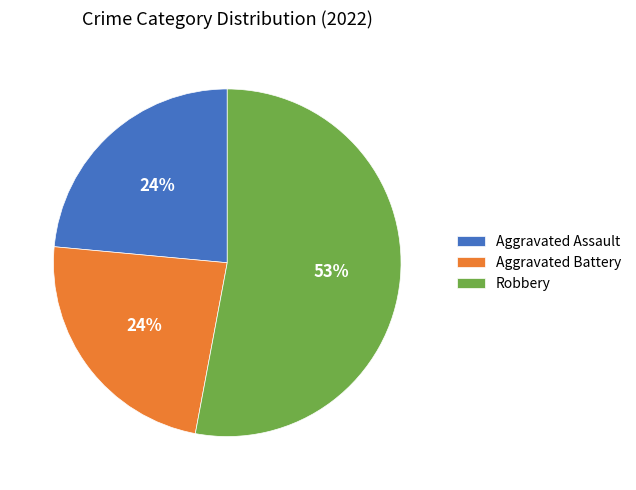

To the nearest percent, what percentage of the pie is Aggravated Assault?

24%